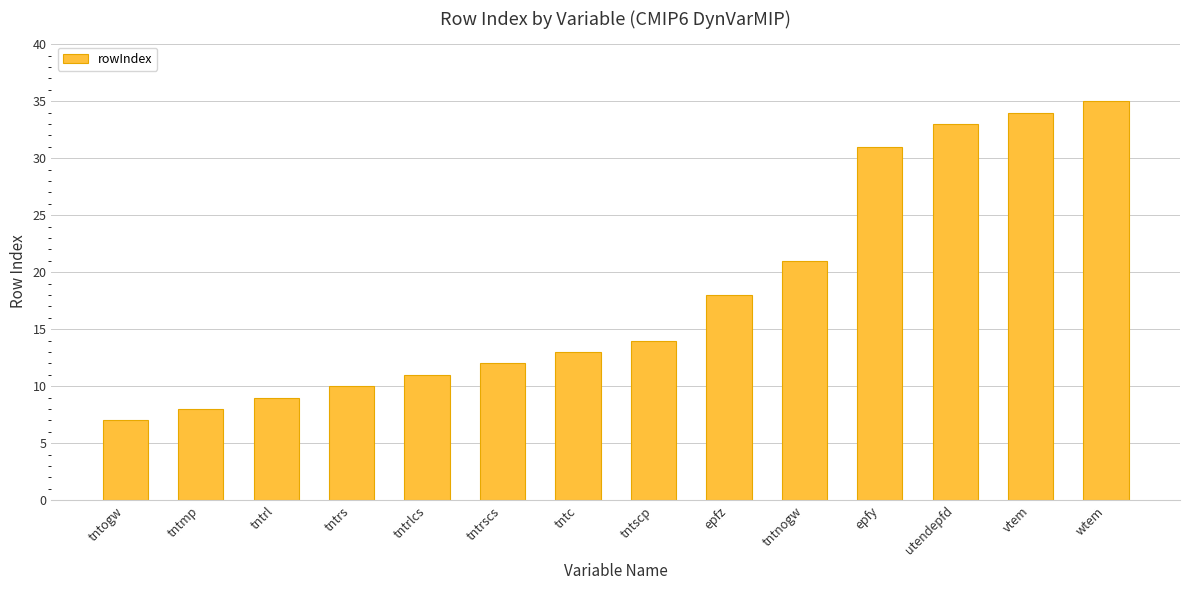

Rank the categories by value from highest to lowest.

wtem, vtem, utendepfd, epfy, tntnogw, epfz, tntscp, tntc, tntrscs, tntrlcs, tntrs, tntrl, tntmp, tntogw